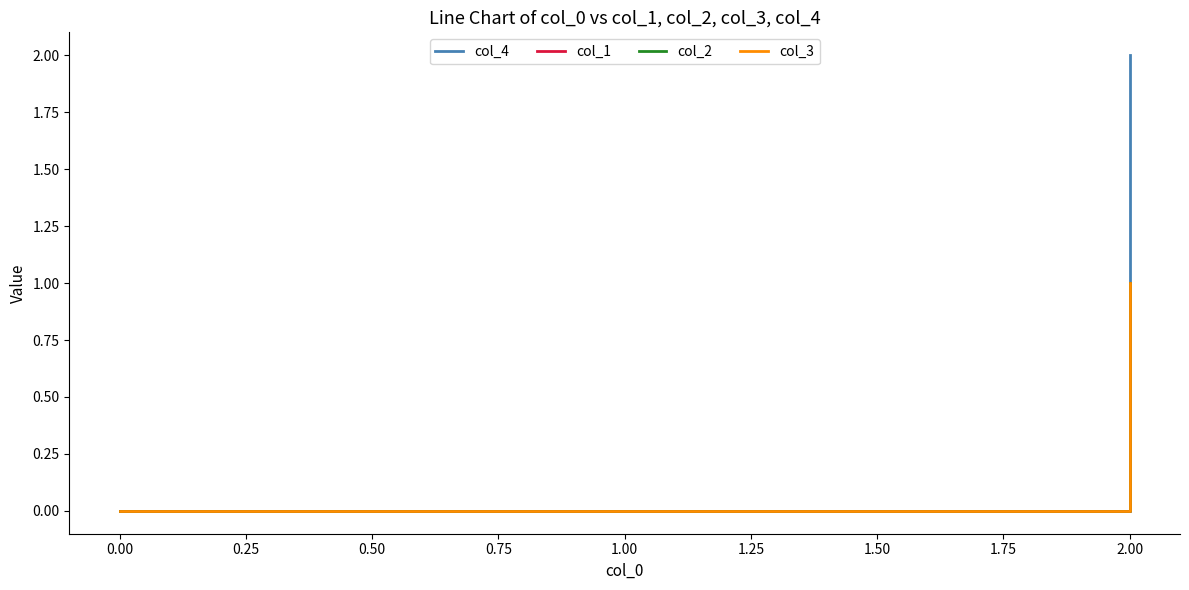

How many lines are shown in the chart?

4